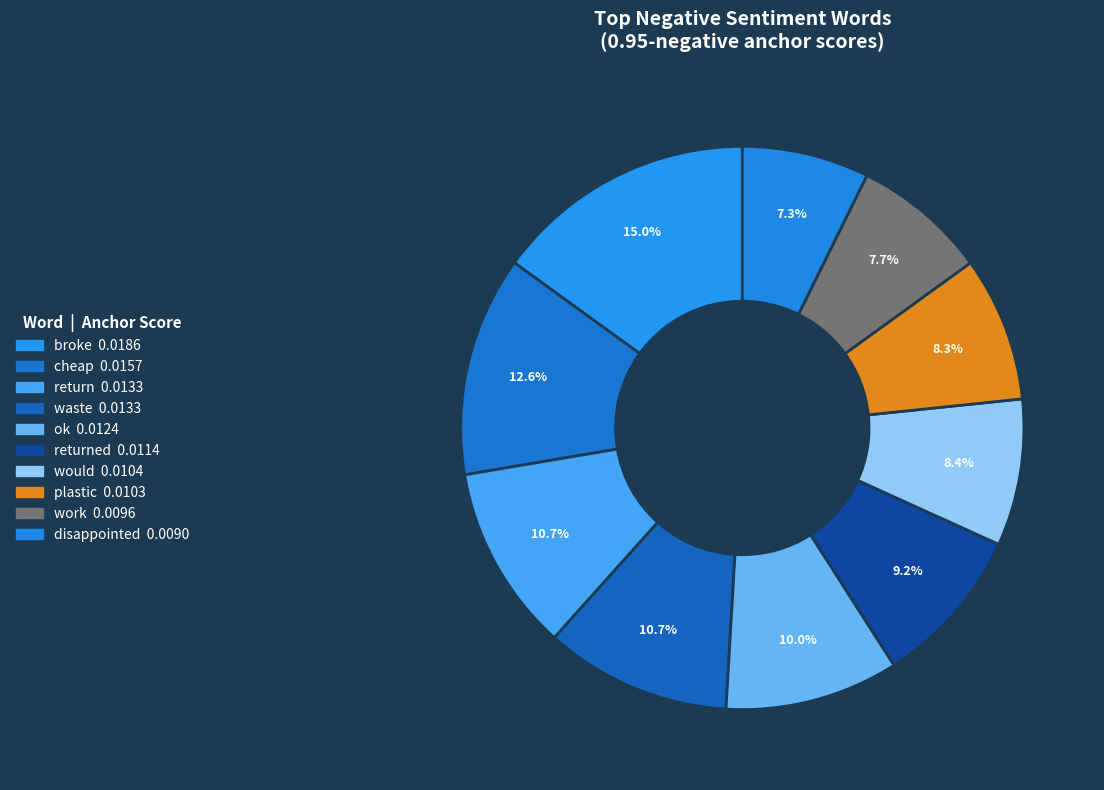

How many segments does this pie chart have?

10